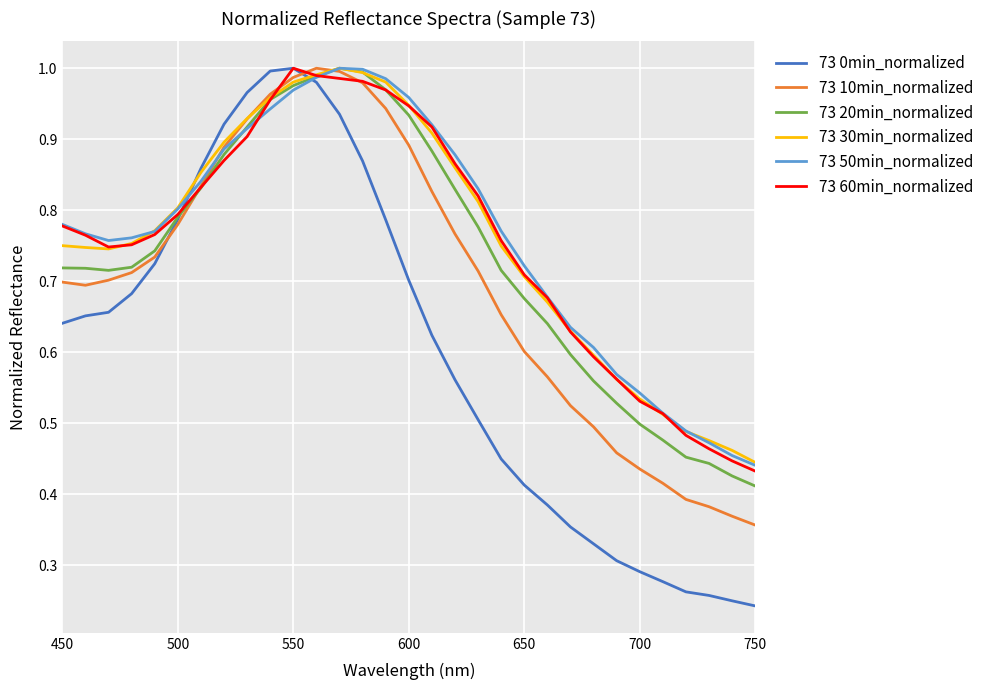

How many lines are shown in the chart?

6